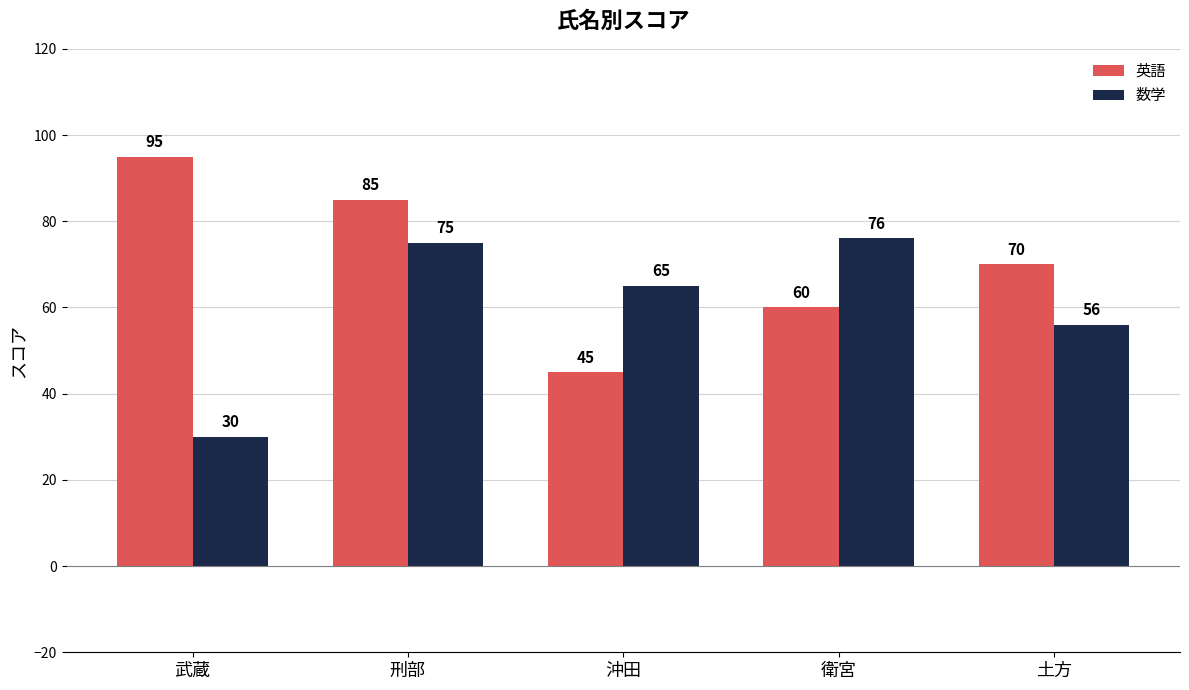

At which category is the sum across all series the highest?

刑部